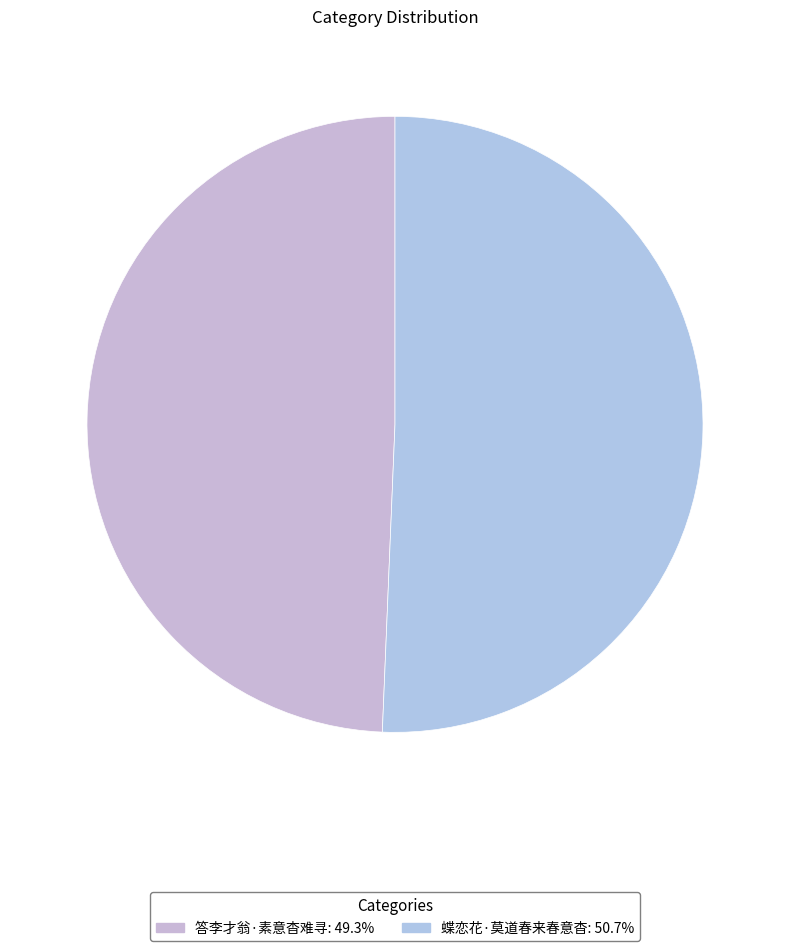

Which category has the smallest portion of the pie?

答李才翁·素意杳难寻